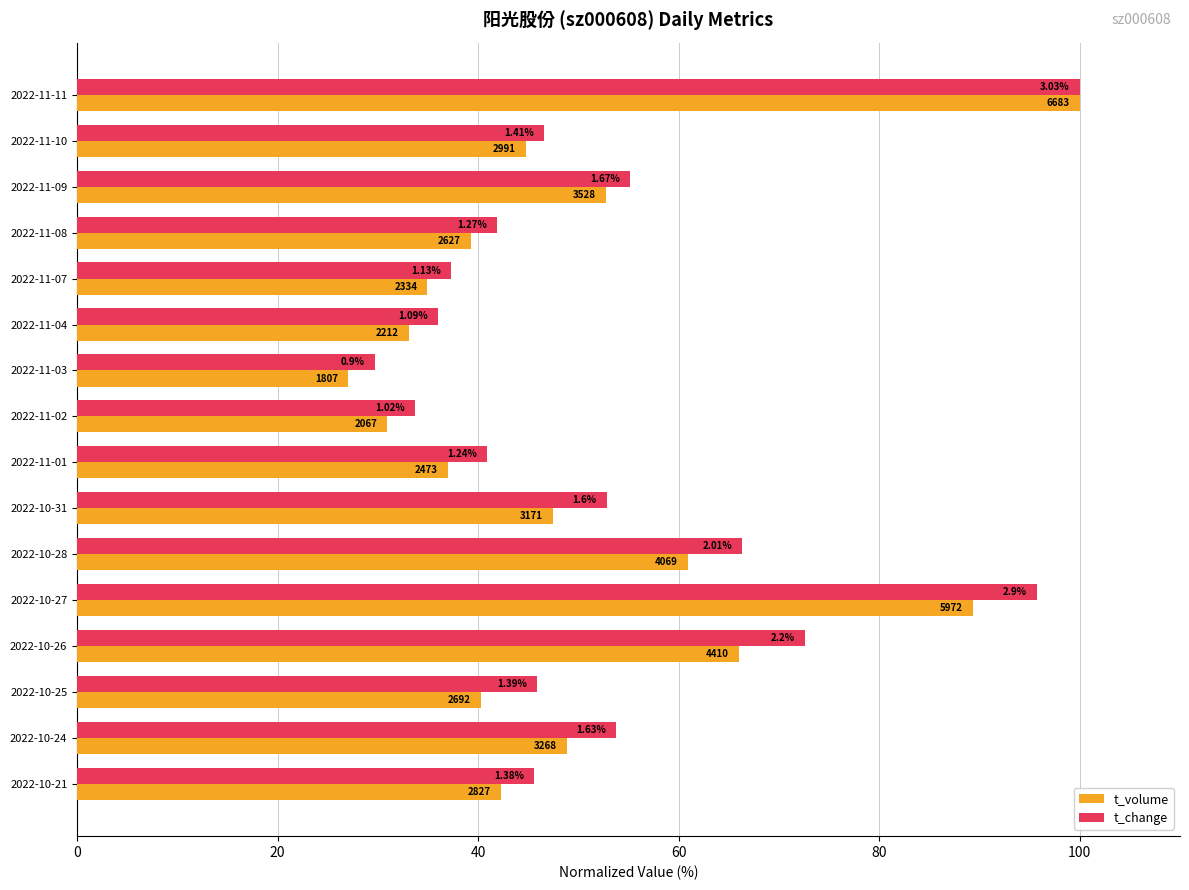

Rank the series by their average value, from highest to lowest.

t_change, t_volume